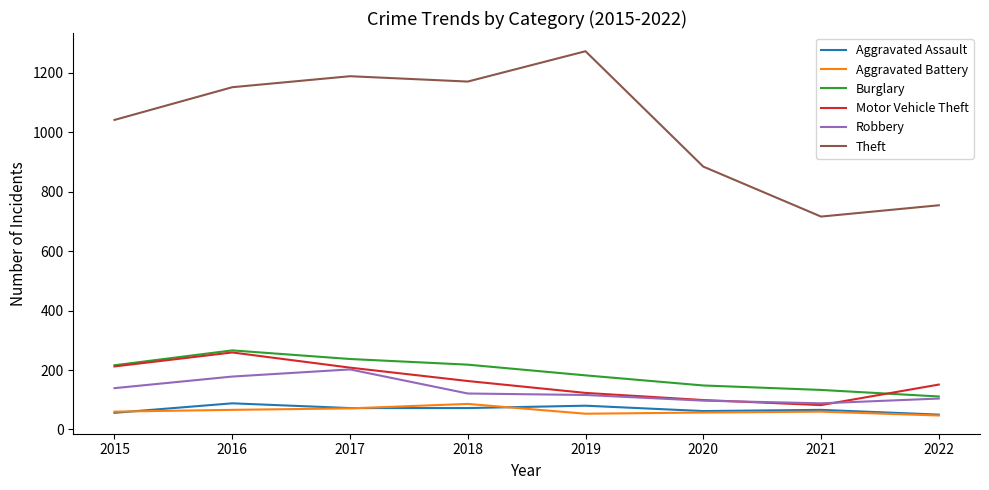

The value of Aggravated Assault at 2018 is 72. True or false?

True